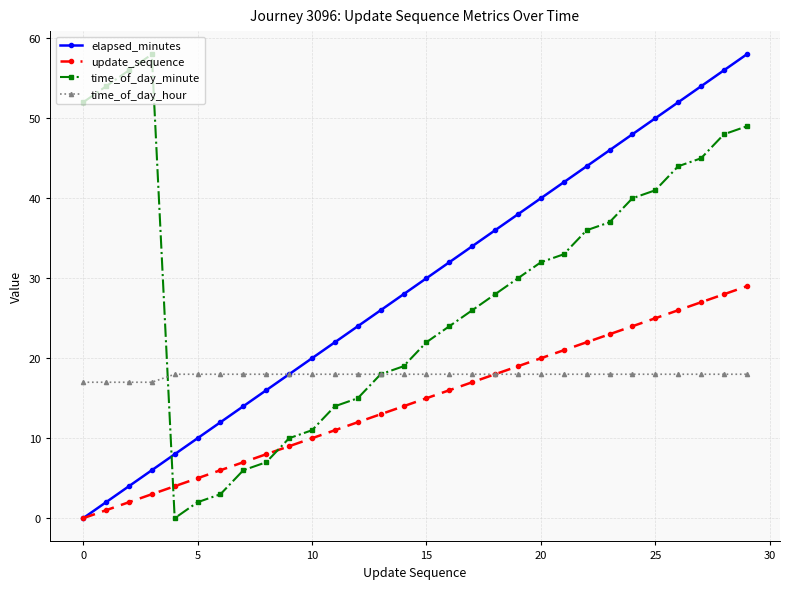

True or false: elapsed_minutes has more than 0 interior local peaks.

False